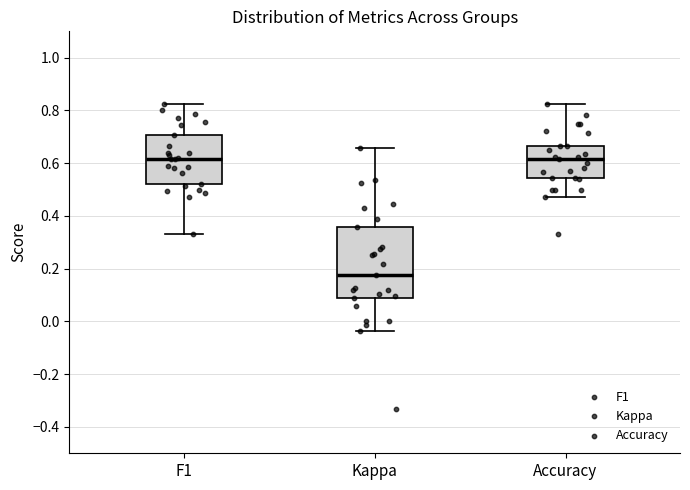

Where does the lower whisker of the box for Kappa end on the y-axis? The values are not printed on the chart, so give them approximately, as read against the axis.

-0.04